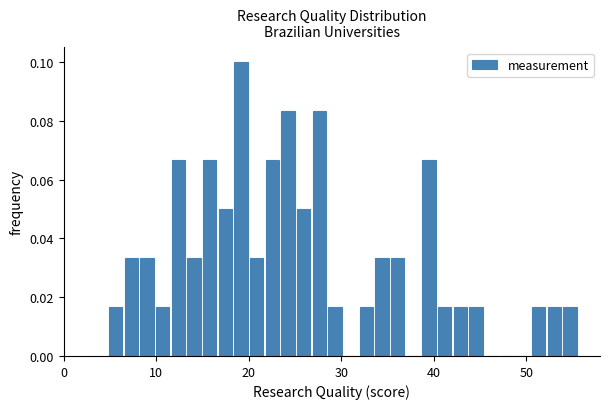

Read against the x-axis, roughly where is the centre of the tallest bar?

19